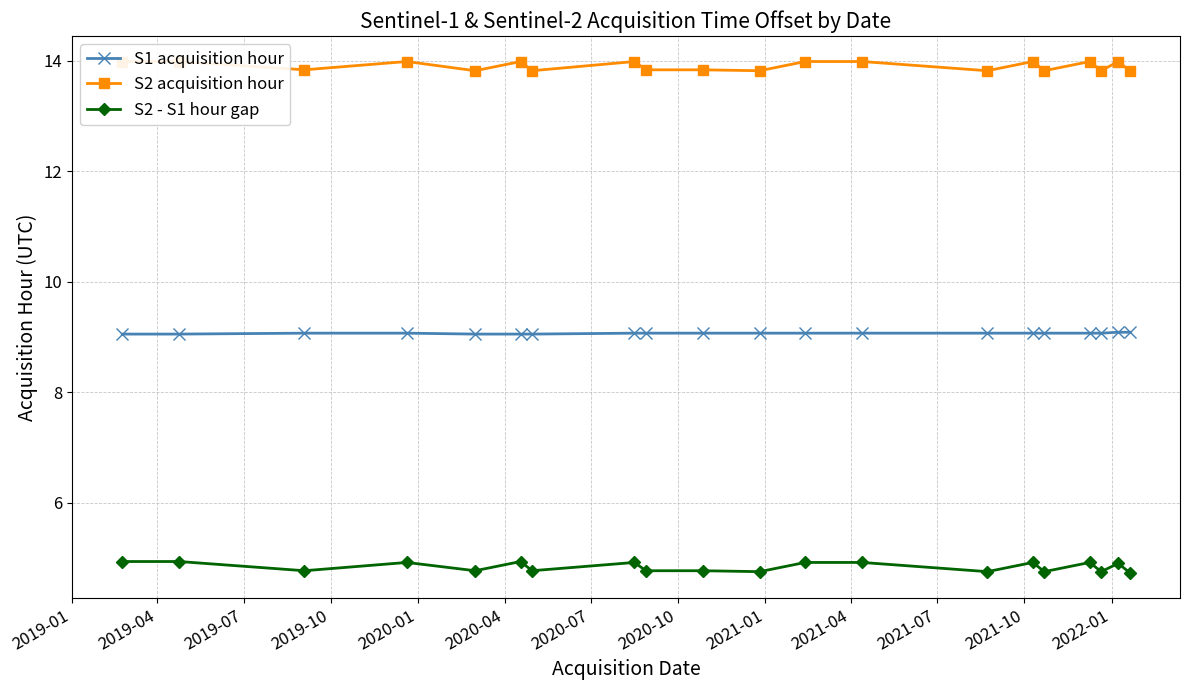

What is the difference between the second highest and minimum values in the S2 acquisition hour series?

0.2